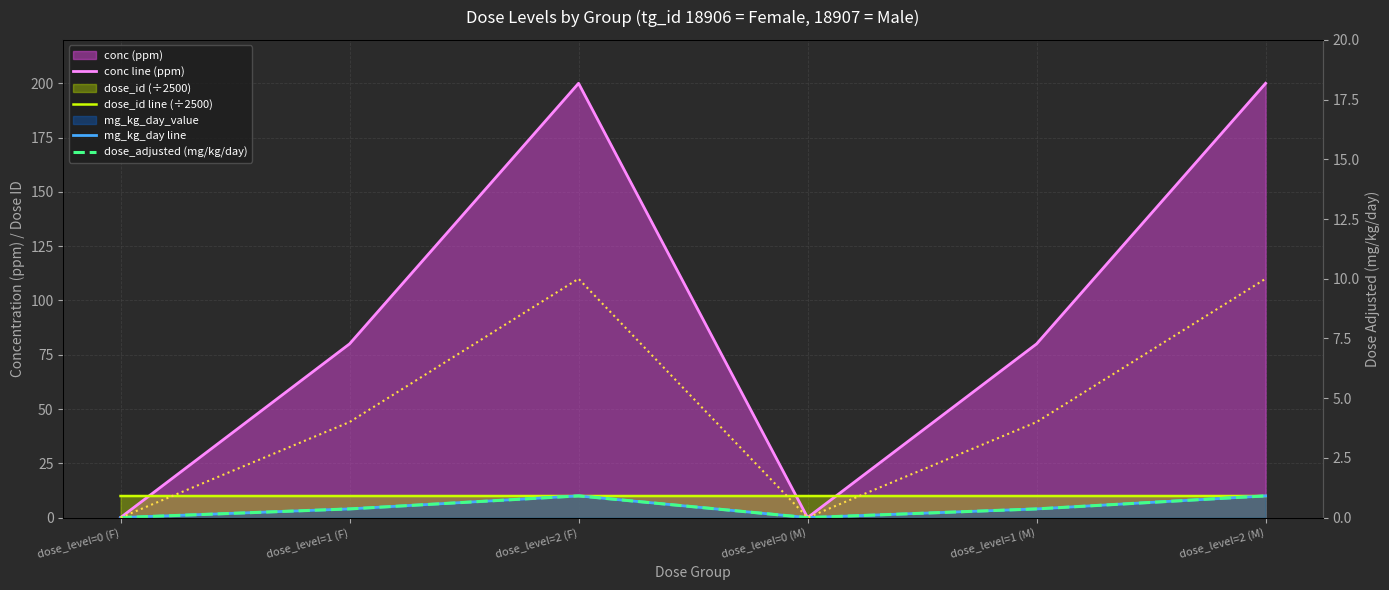

How many values in conc line (ppm) are above zero?

4